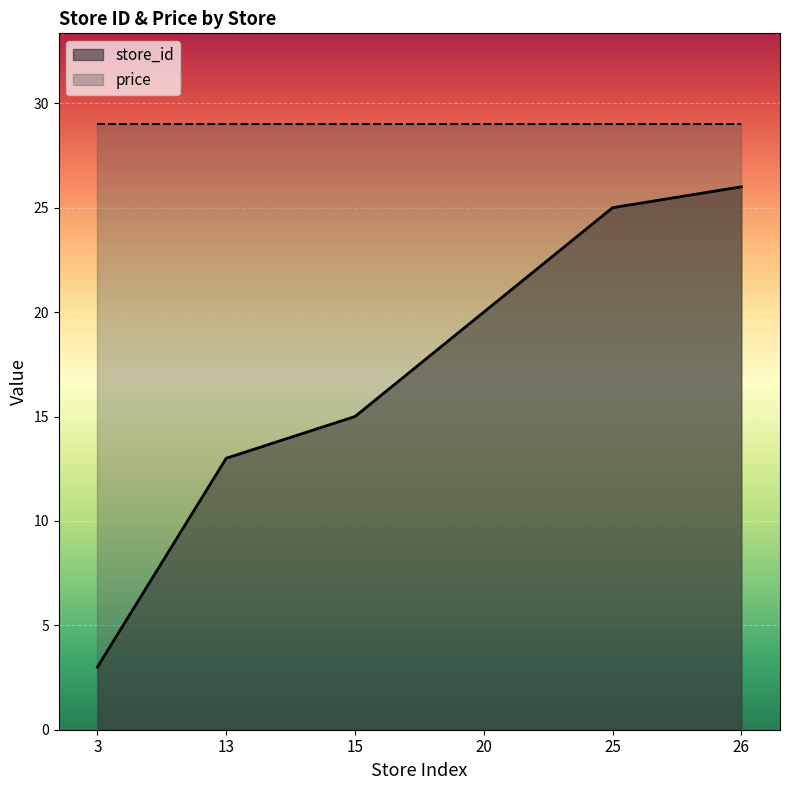

Where is the data nearest to the value 14?

13